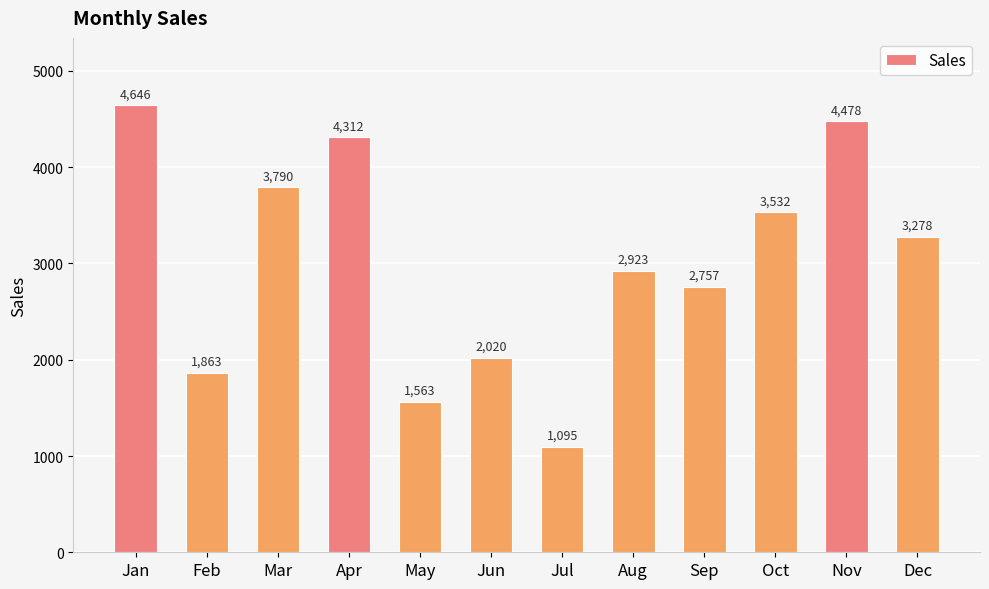

What is the change in value from Sep to Dec?

+521